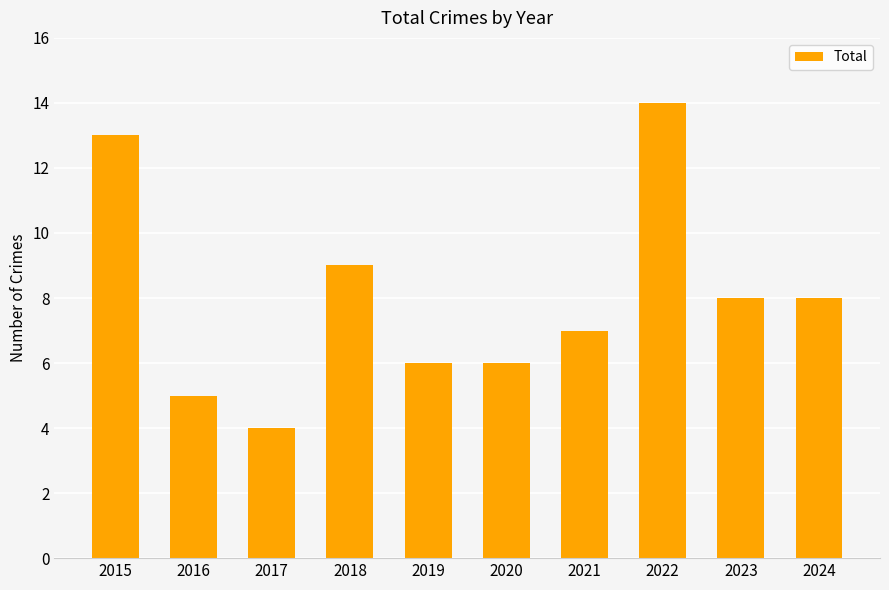

Between 2023 and 2020, which is larger?

2023